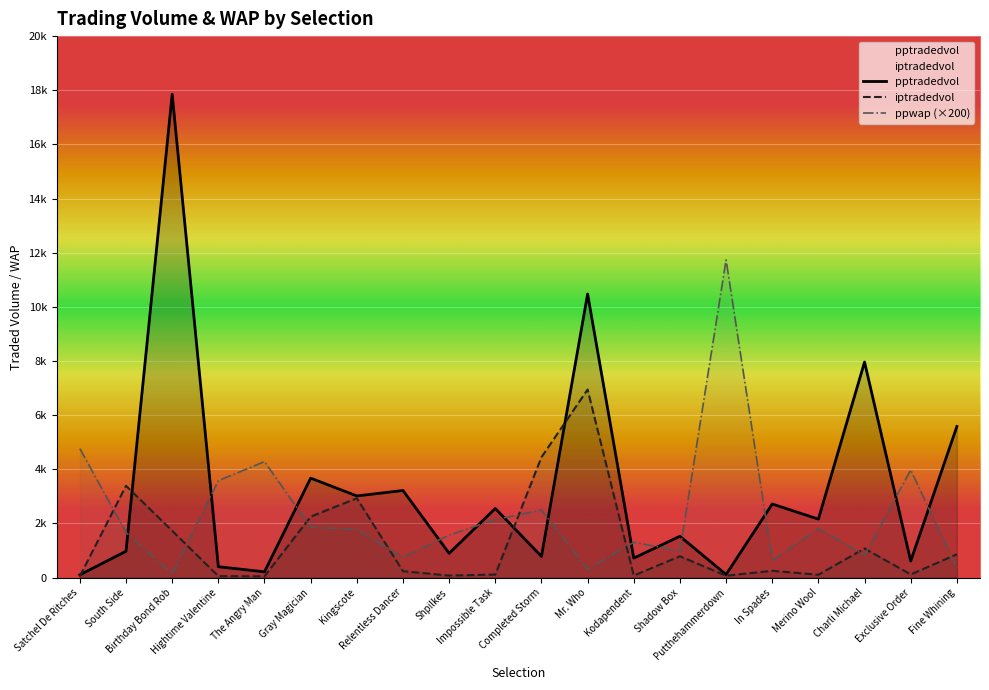

Where is the first local maximum for ppwap (×200)?

The Angry Man